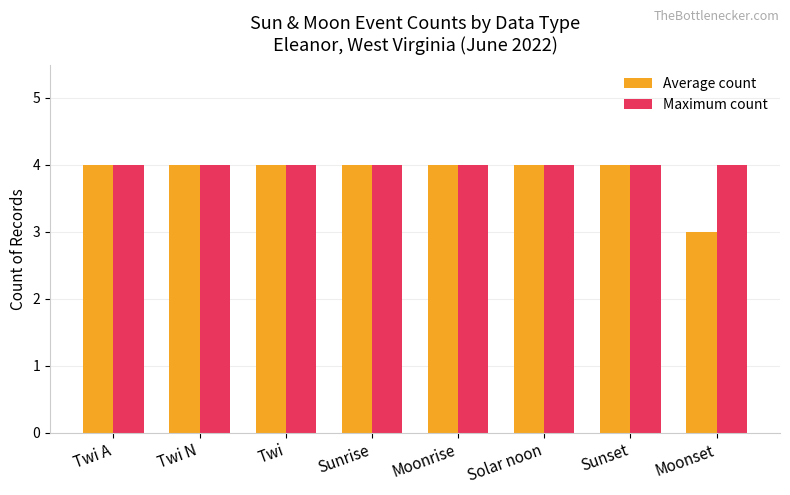

What is the value of the Maximum count bar at the 8th from the left?

4